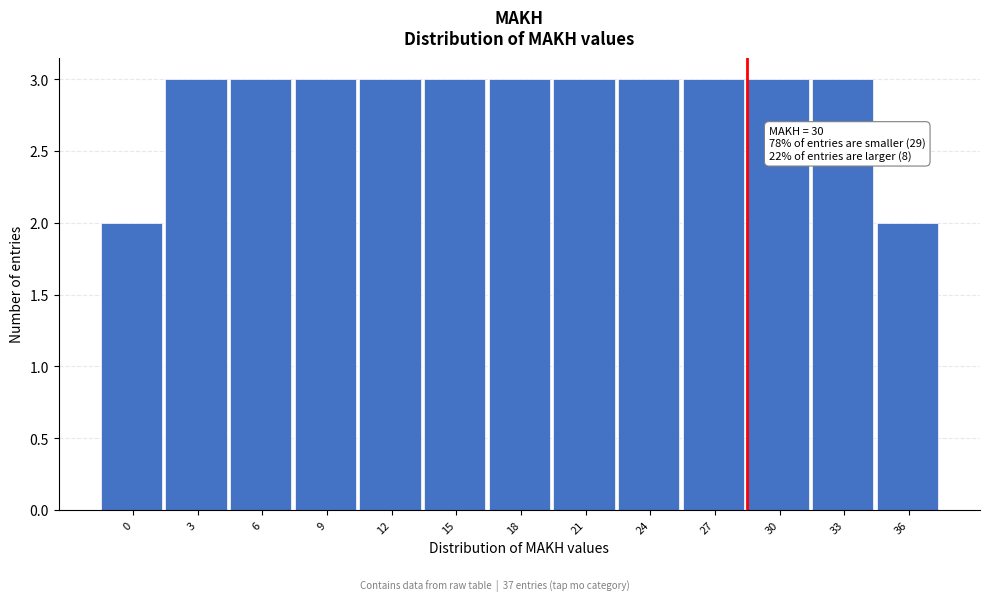

Reading left to right, extract all data points from this chart.

0=2	3=3	6=3	9=3	12=3	15=3	18=3	21=3	24=3	27=3	30=3	33=3	36=2